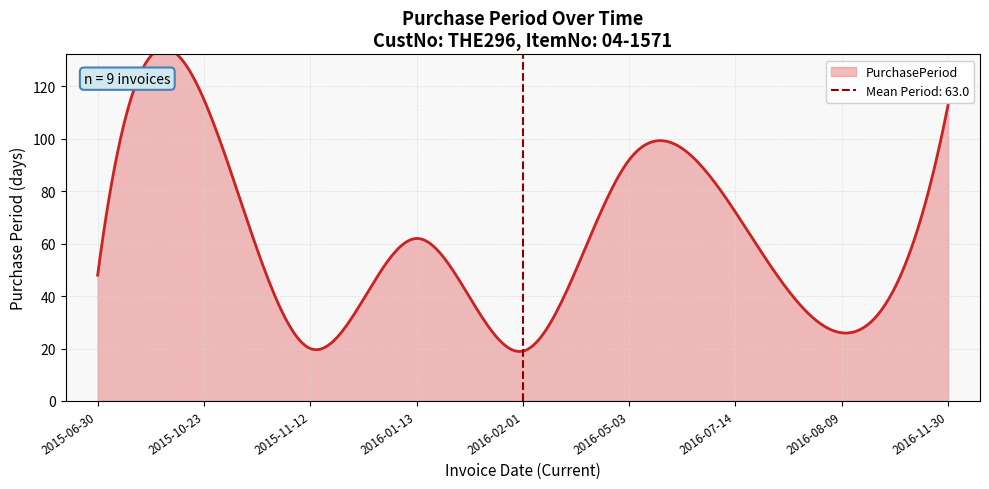

The chart shows a value of 92 at 2016-05-03. True or false?

True